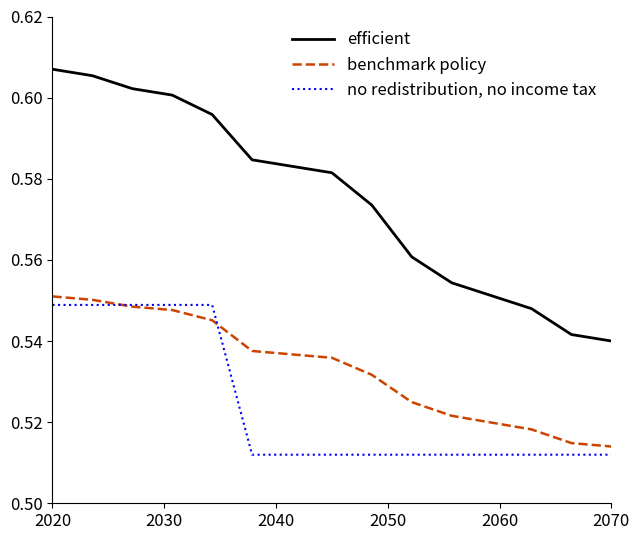

List the series in order of their overall mean, highest first.

efficient, benchmark policy, no redistribution, no income tax